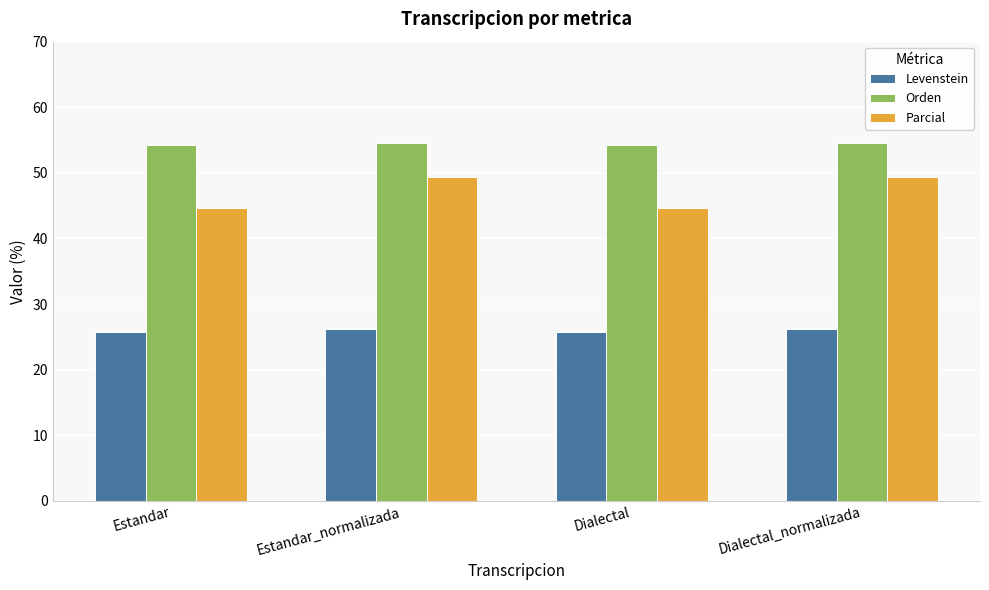

What is the lowest value of the Orden series?

54.2